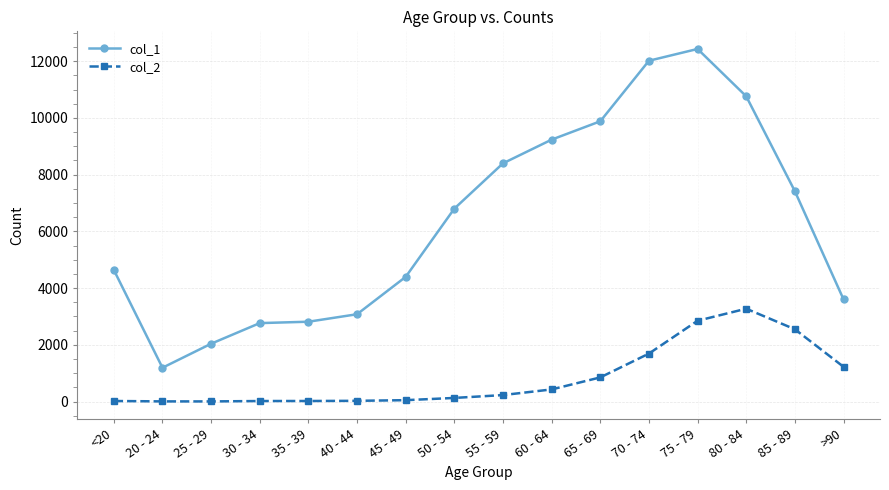

The value of col_1 at 35 - 39 is 4848. True or false?

False